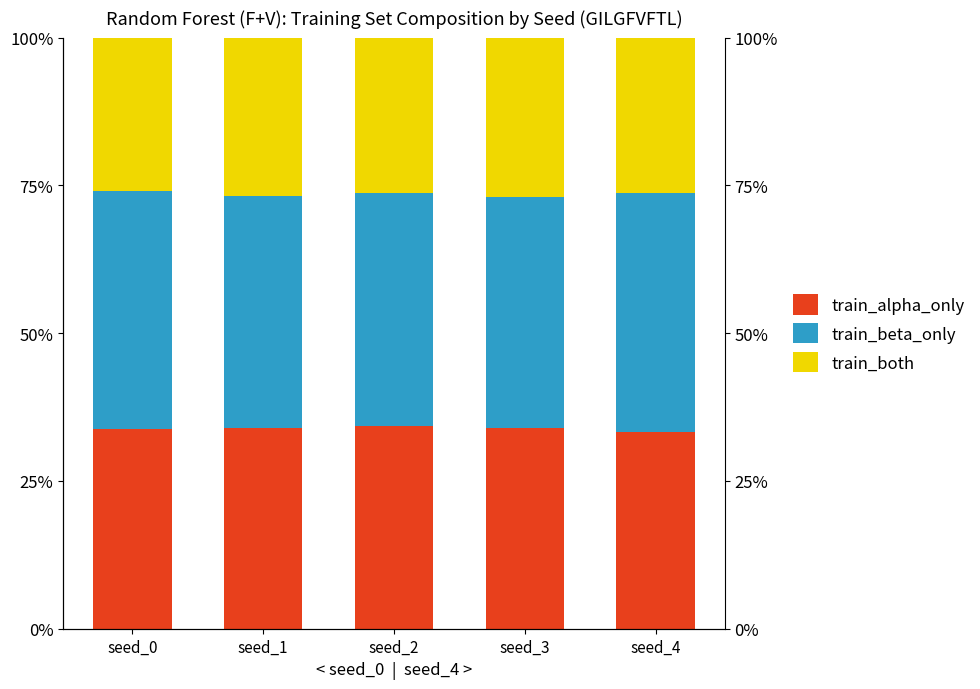

How many groups of bars are there?

5